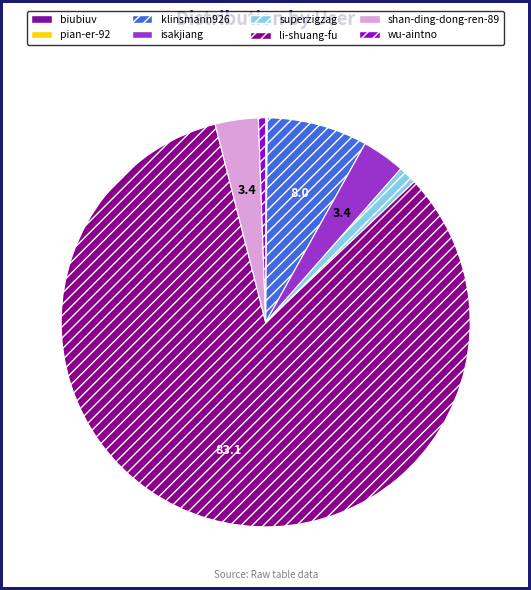

Does biubiuv represent more than half of the total?

No